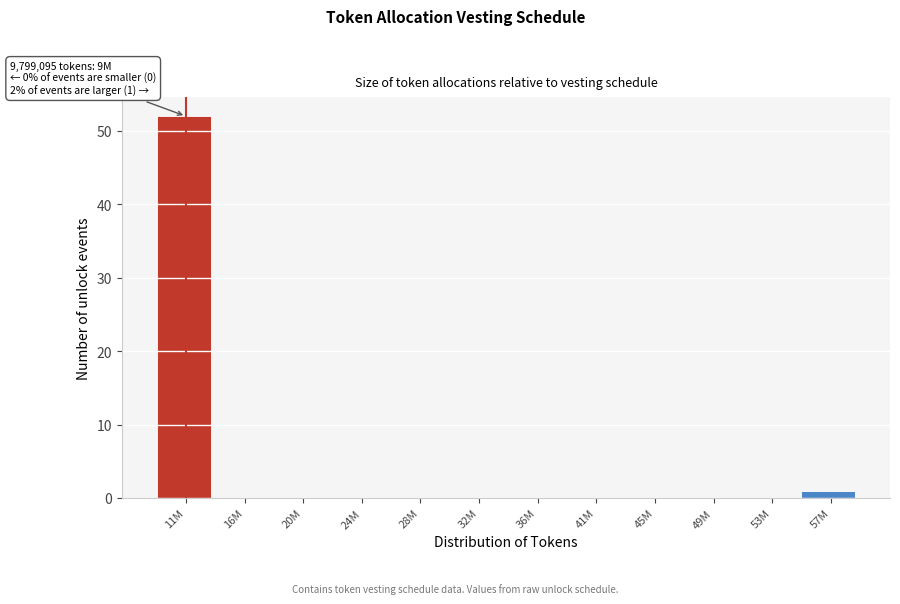

Reading right to left, list all the values displayed in this chart.

57M=1	53M=0	49M=0	45M=0	41M=0	36M=0	32M=0	28M=0	24M=0	20M=0	16M=0	11M=52